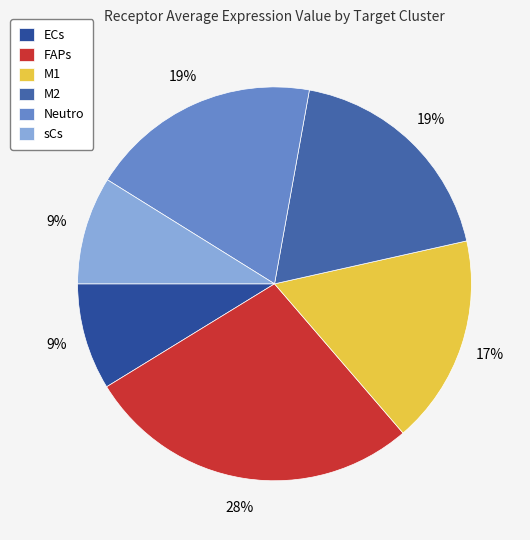

Is it true that Neutro is 19% of the pie?

True